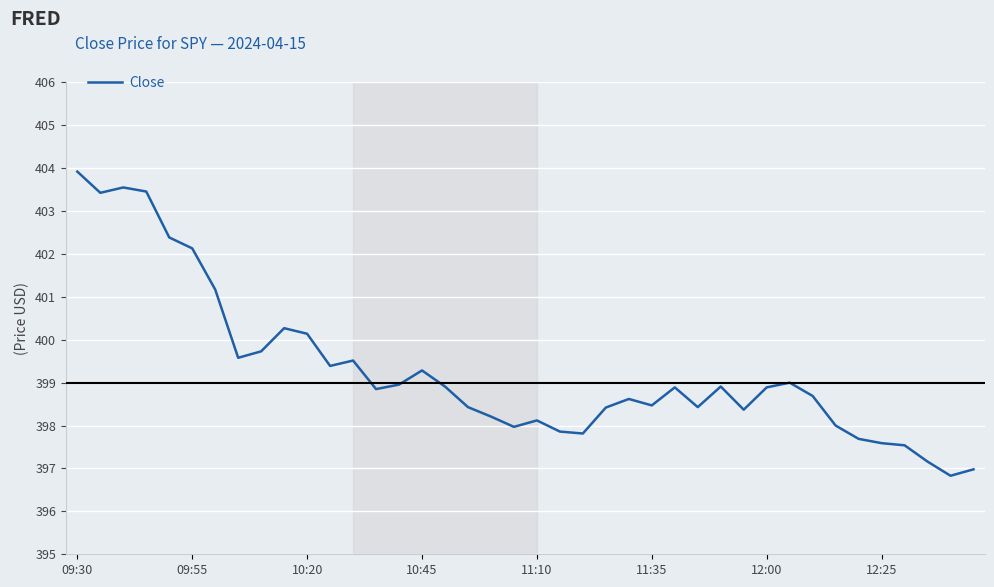

The chart shows a value of 399.3 at 10:45. True or false?

True